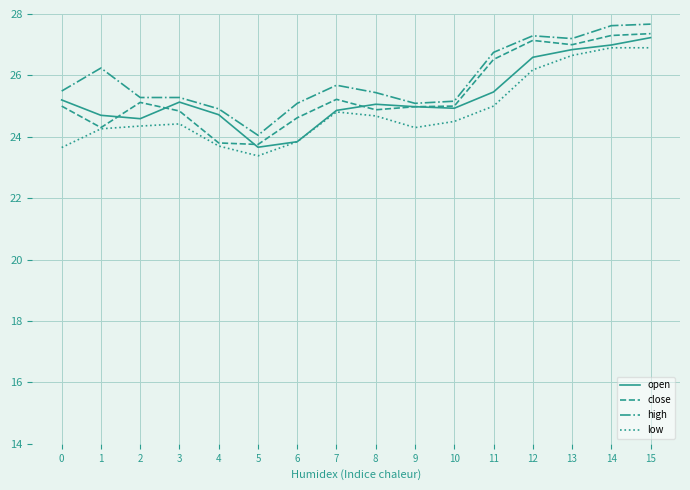

Rank the series at 2 from highest to lowest value.

high, close, open, low